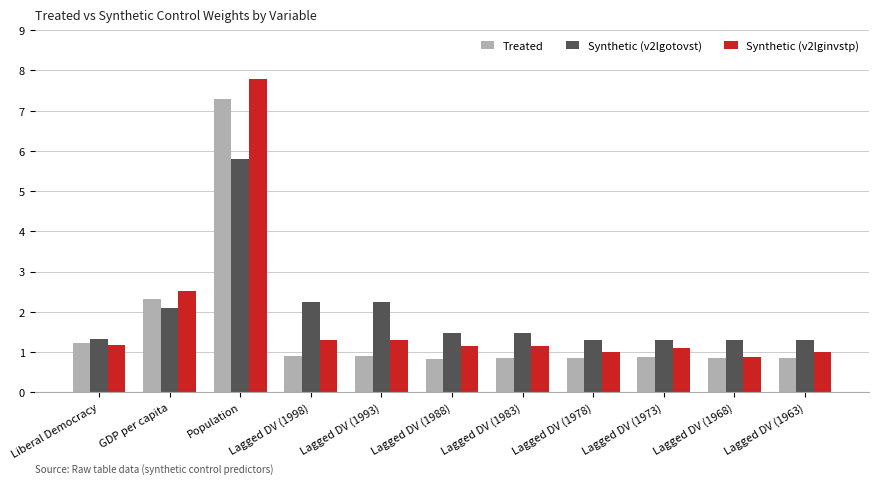

Rank the series at Population from lowest to highest value.

Synthetic (v2lgotovst), Treated, Synthetic (v2lginvstp)